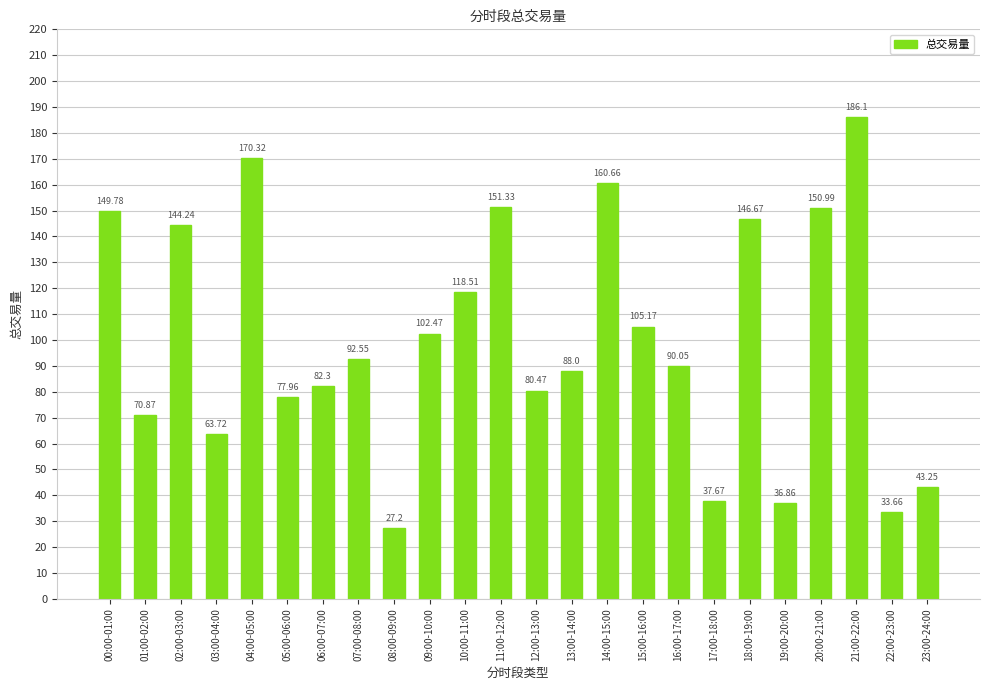

What is the change in value from 09:00-10:00 to 14:00-15:00?

+58.2